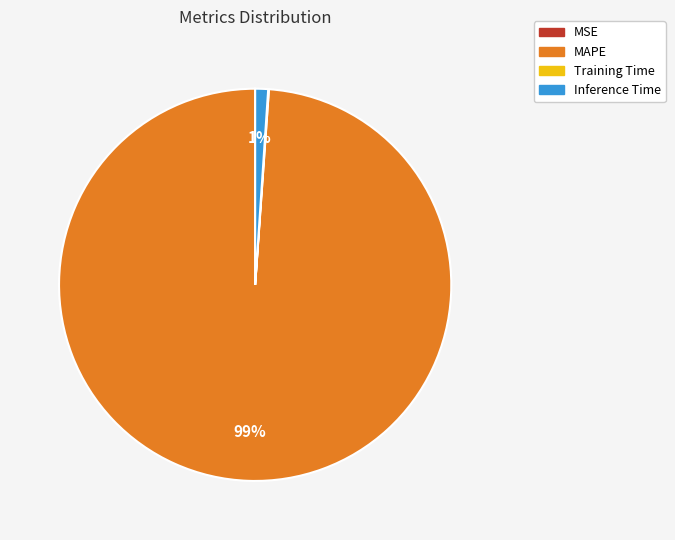

To the nearest percent, what is the difference between the Inference Time and MAPE slice percentages?

98%